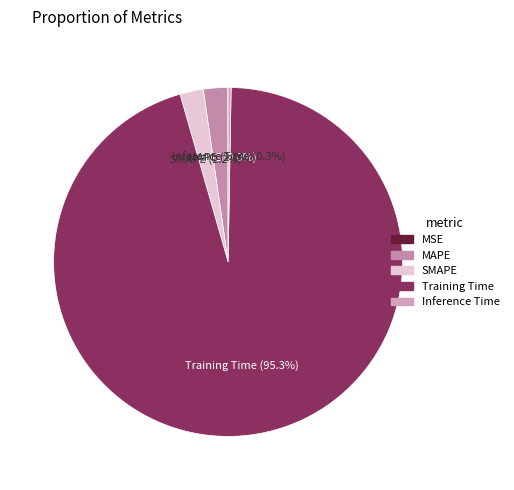

Is it true that Training Time is 95% of the pie?

True